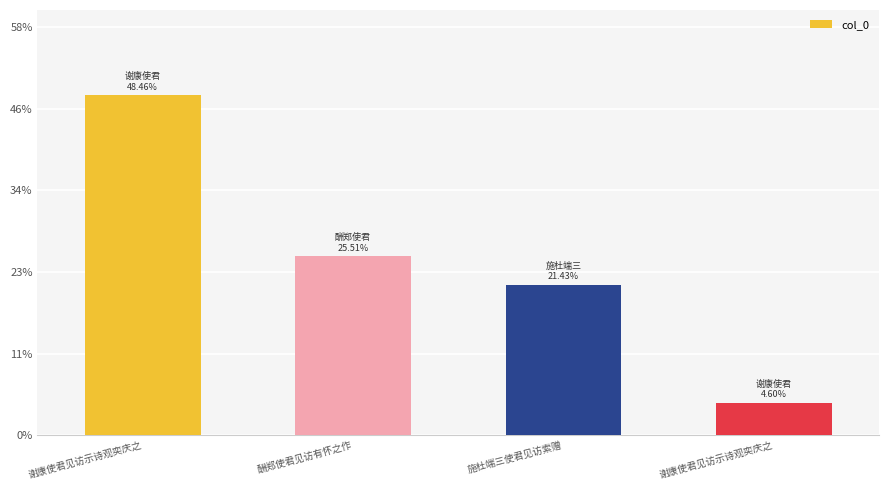

Are the bars horizontal?

No